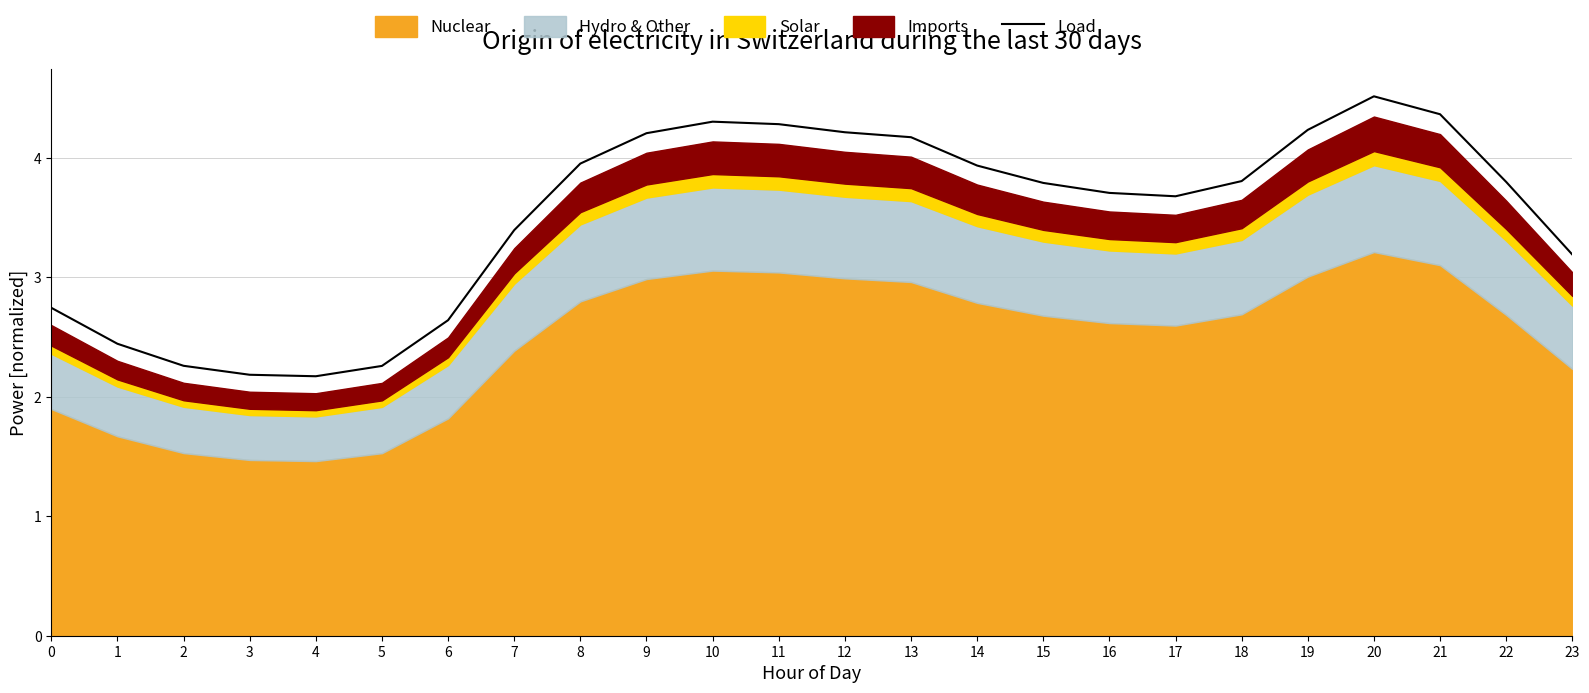

Does the chart have visible grid lines?

Yes